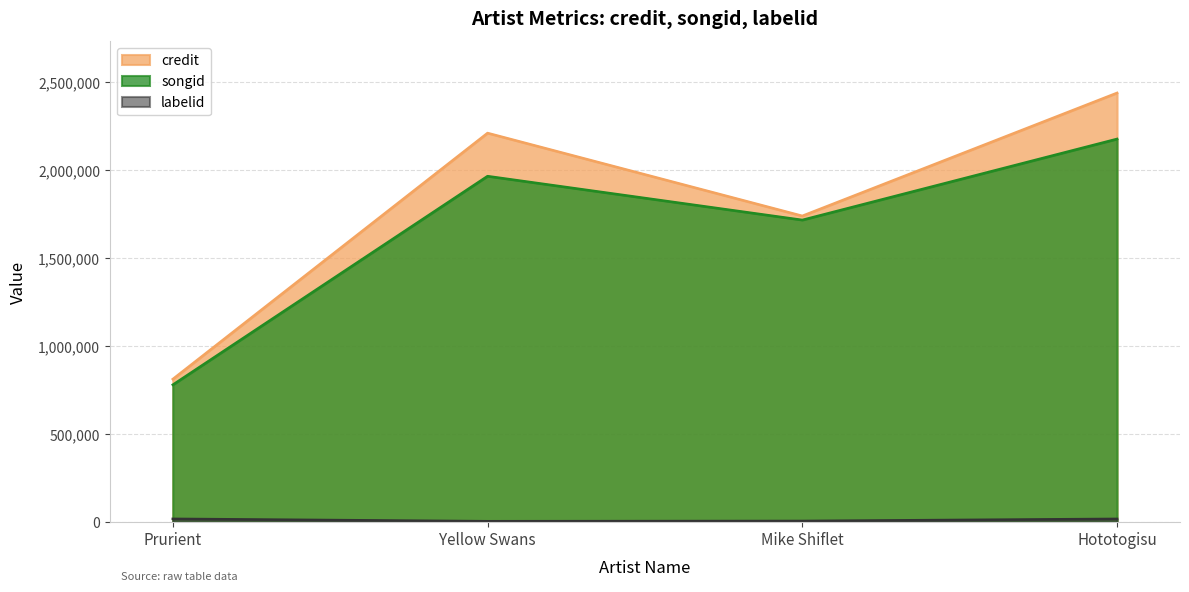

In labelid, how many points are lower than both neighbors (excluding endpoints)?

1